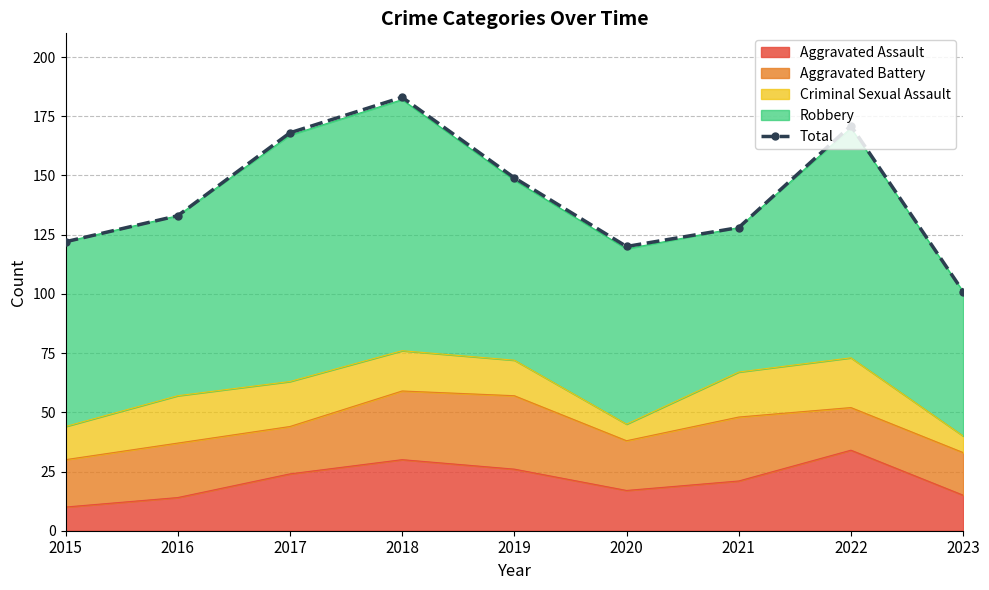

What is the value of the 6th point from the left?

120